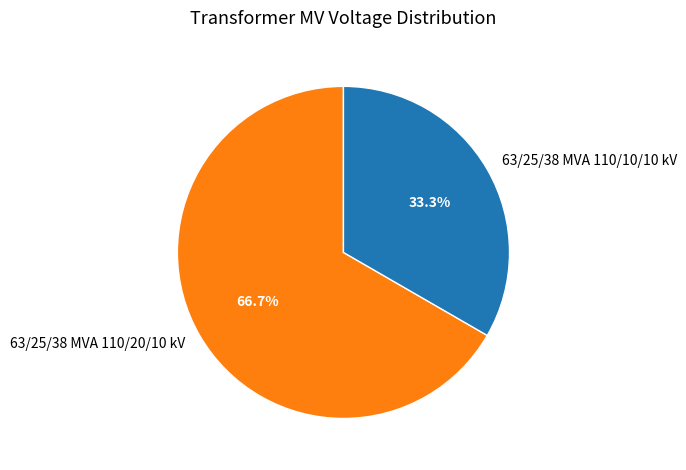

To the nearest percent, what is the difference between the largest and smallest slice percentages?

33%